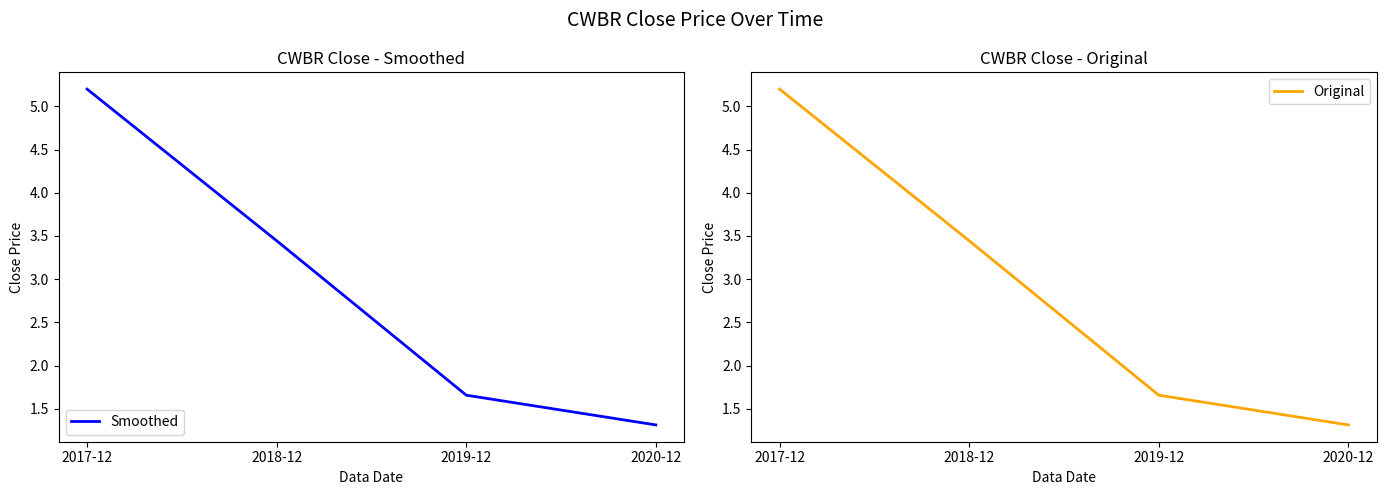

How many data points in Original are less than 3?

2